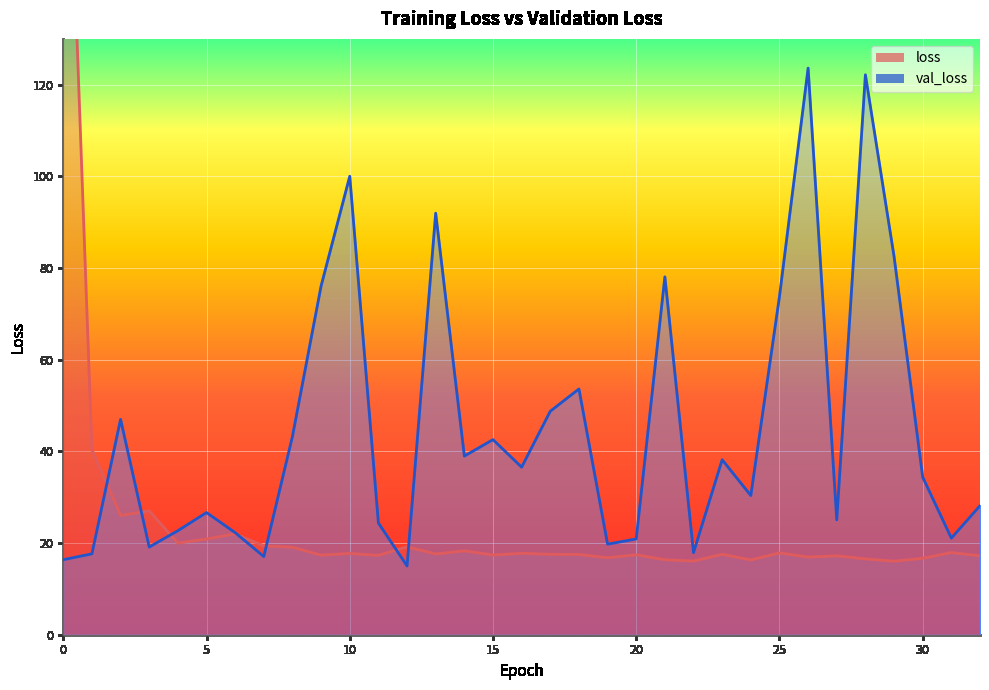

Where is the first local minimum for val_loss?

3